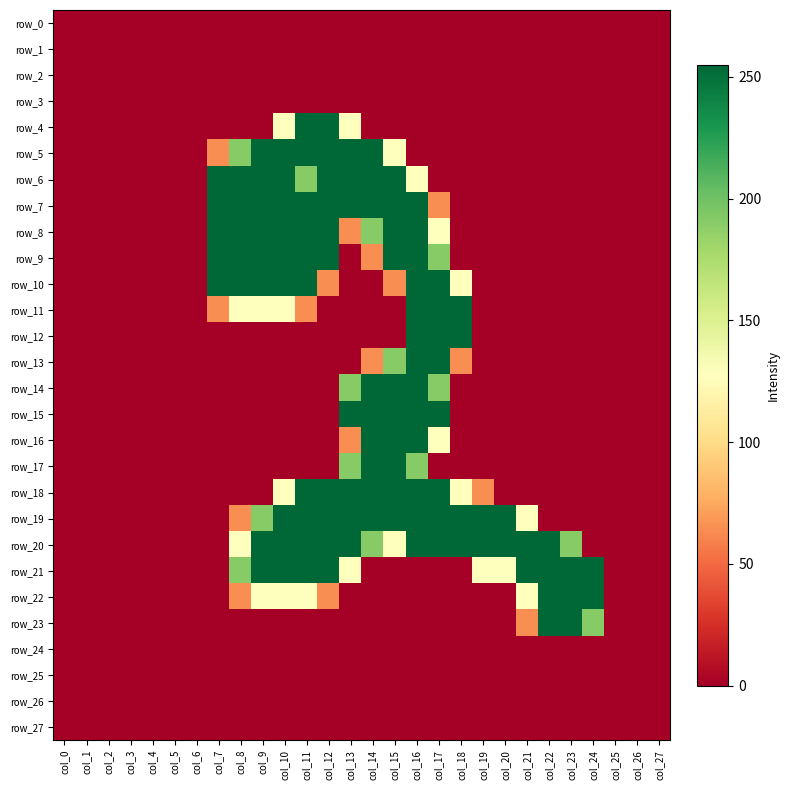

At col_1, list the series in order from smallest to largest.

row_0, row_1, row_2, row_3, row_4, row_5, row_6, row_7, row_8, row_9, row_10, row_11, row_12, row_13, row_14, row_15, row_16, row_17, row_18, row_19, row_20, row_21, row_22, row_23, row_24, row_25, row_26, row_27